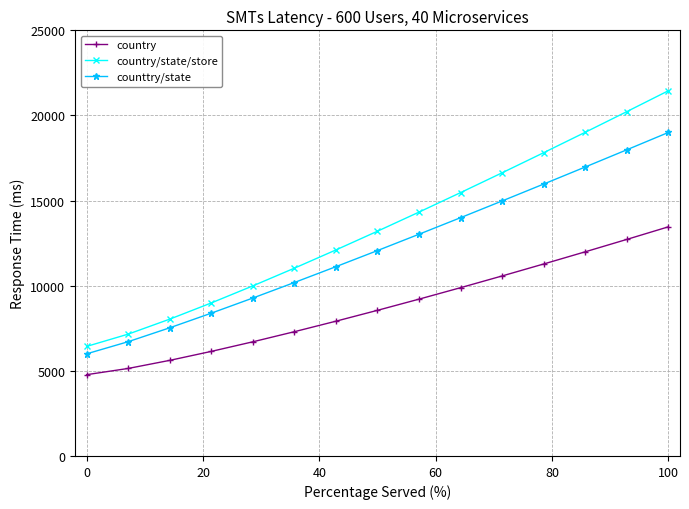

Which series has the largest total across all categories?

country/state/store